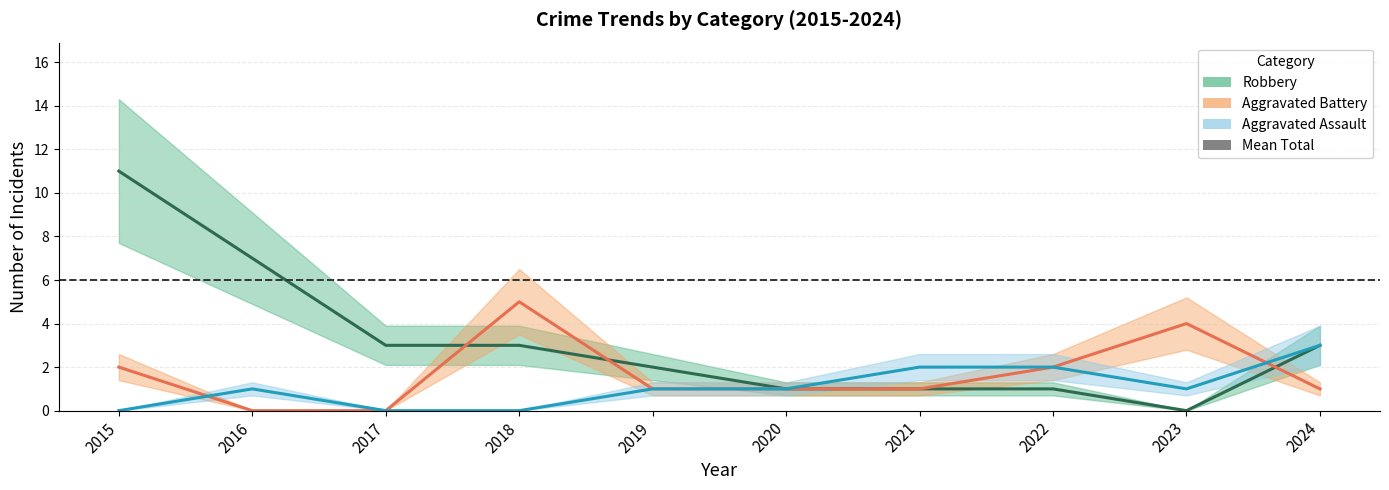

Where do Aggravated Battery and Robbery first cross each other?

2017 and 2018